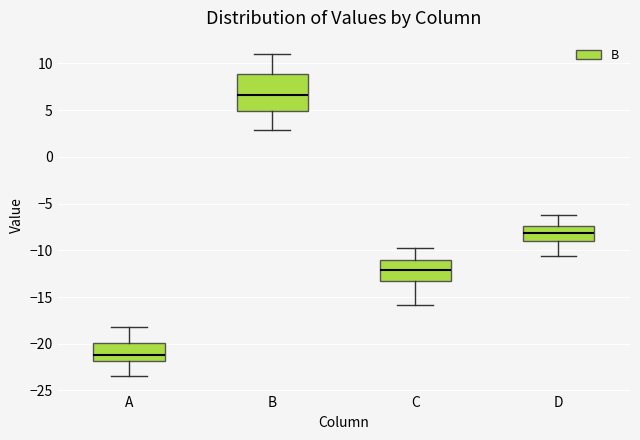

Comparing the boxes themselves (not the whiskers), which one is the tallest?

B